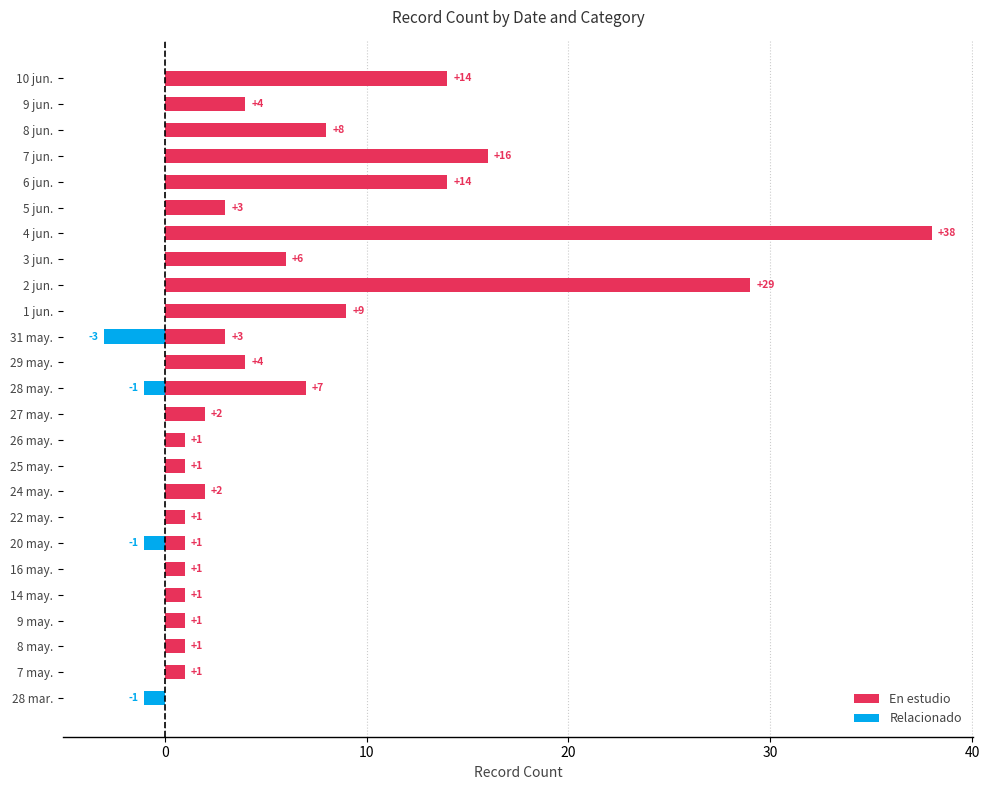

How many positive values does the En estudio series have?

24